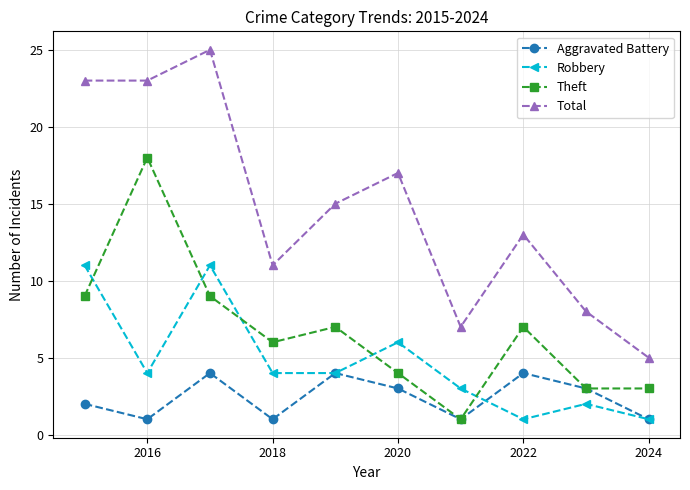

True or false: Theft and Total cross at least once.

False